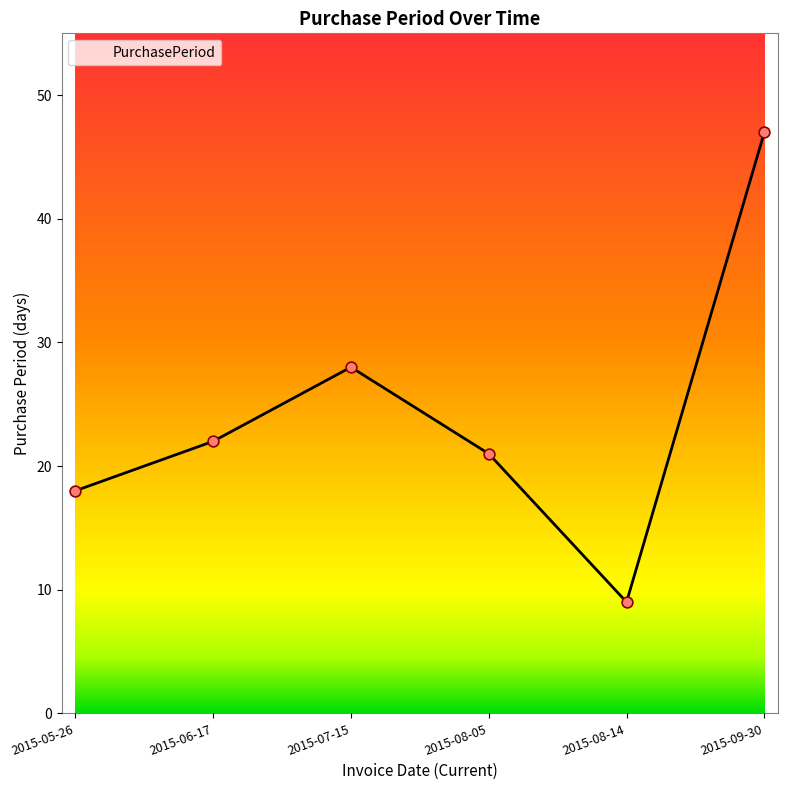

Which has a higher value, 2015-05-26 or 2015-09-30?

2015-09-30